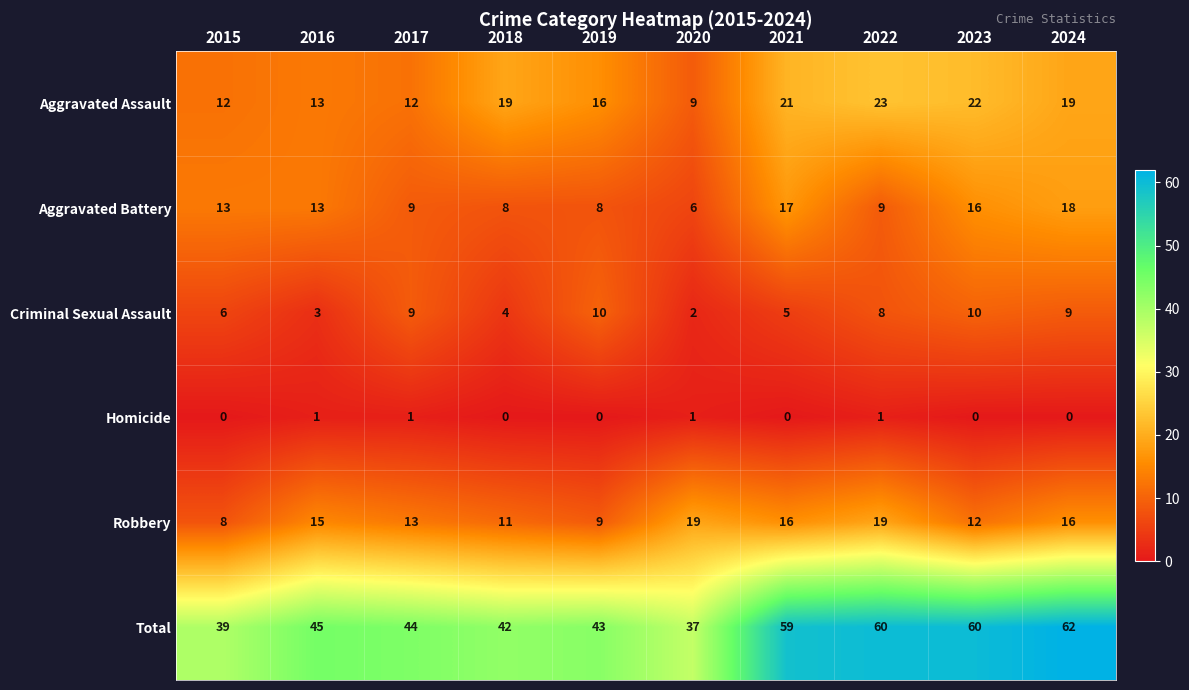

What is the difference between the highest and lowest values at 2019?

43